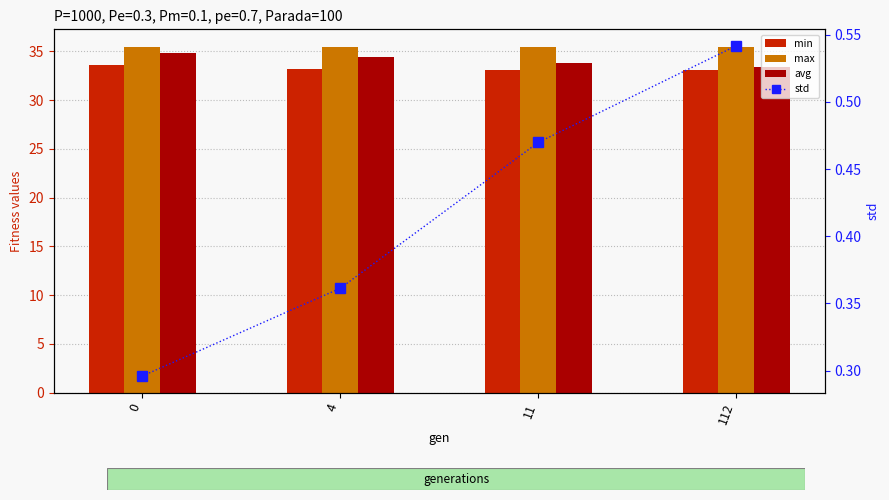

Rank the series by their maximum value, from lowest to highest.

std, min, avg, max